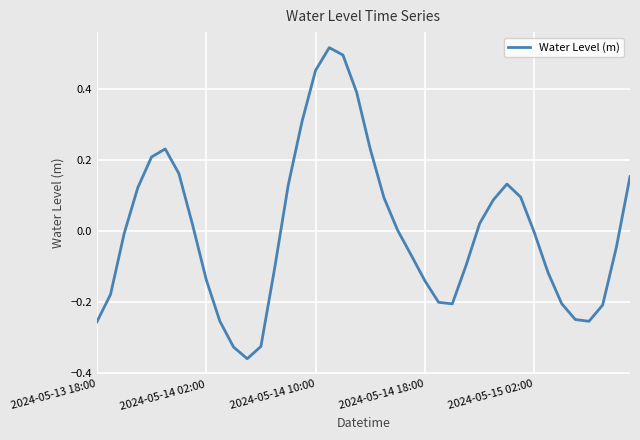

What is the difference between the maximum and minimum values?

0.9